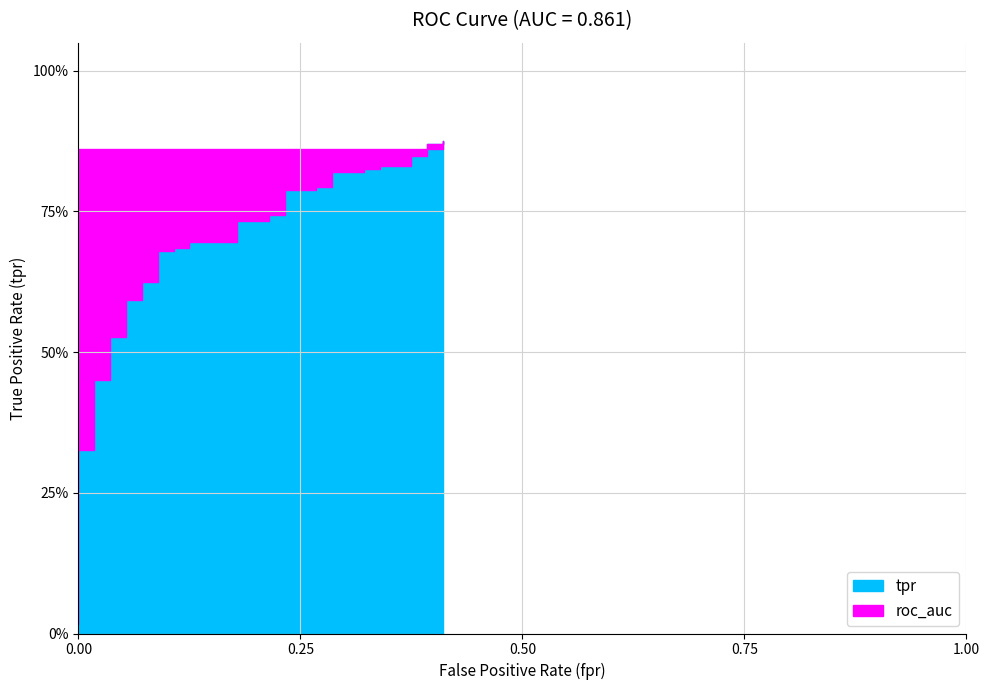

What is the difference between the highest and lowest values at 27?

0.1